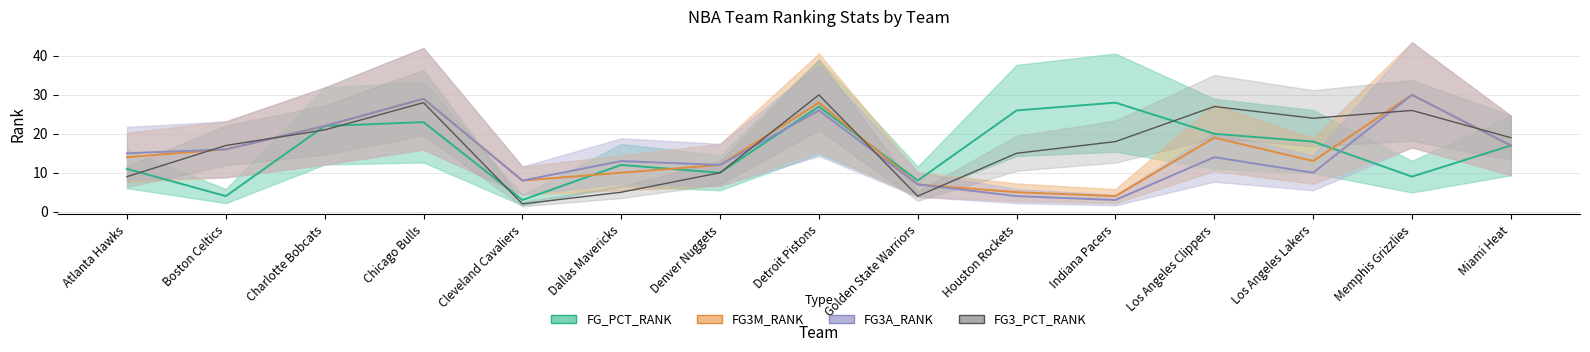

List the labels in order of FG3_PCT_RANK value, smallest first.

Cleveland Cavaliers, Golden State Warriors, Dallas Mavericks, Atlanta Hawks, Denver Nuggets, Houston Rockets, Boston Celtics, Indiana Pacers, Miami Heat, Charlotte Bobcats, Los Angeles Lakers, Memphis Grizzlies, Los Angeles Clippers, Chicago Bulls, Detroit Pistons